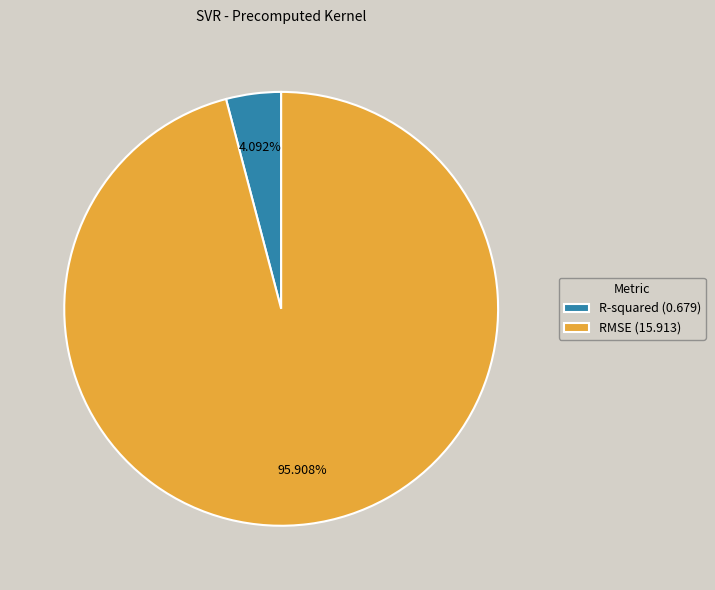

What is the smallest slice in the pie chart?

R-squared